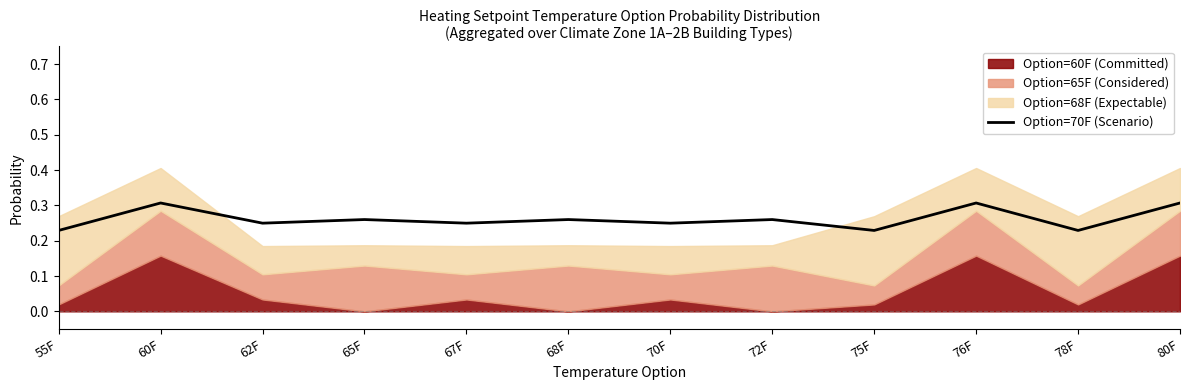

What is the label of the 1st point from the left?

55F